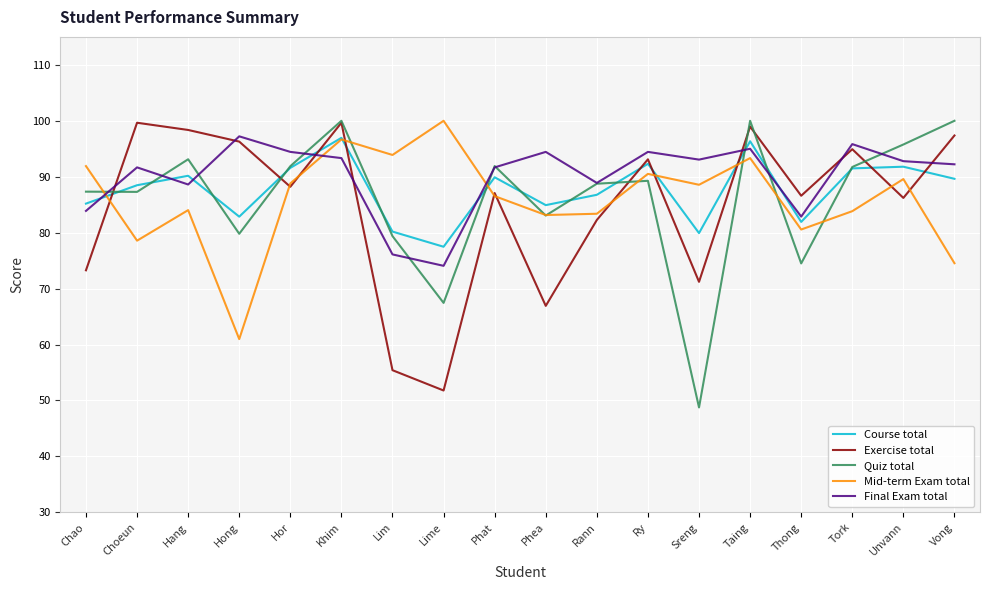

Read the Exercise total value at Unvann.

86.2